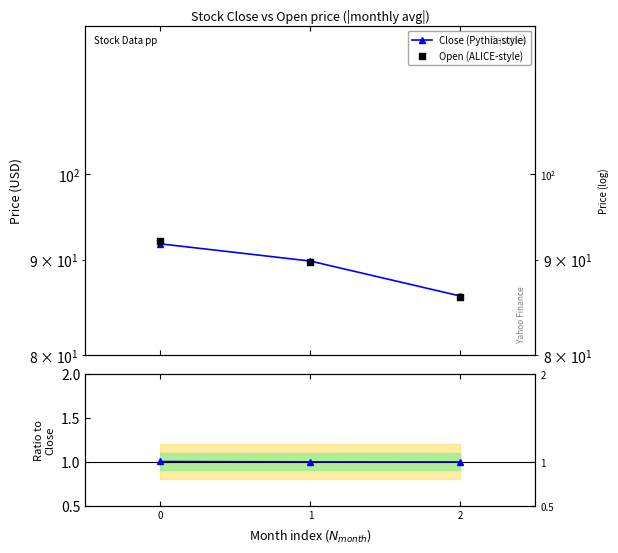

Which series contains the lowest Y value?

Open/Close ratio